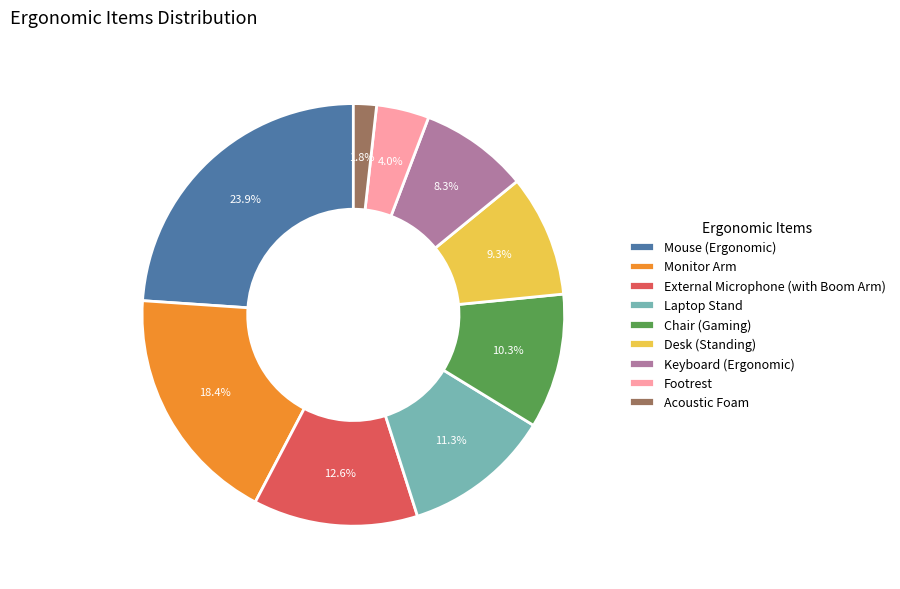

How many slices are in this pie chart?

9